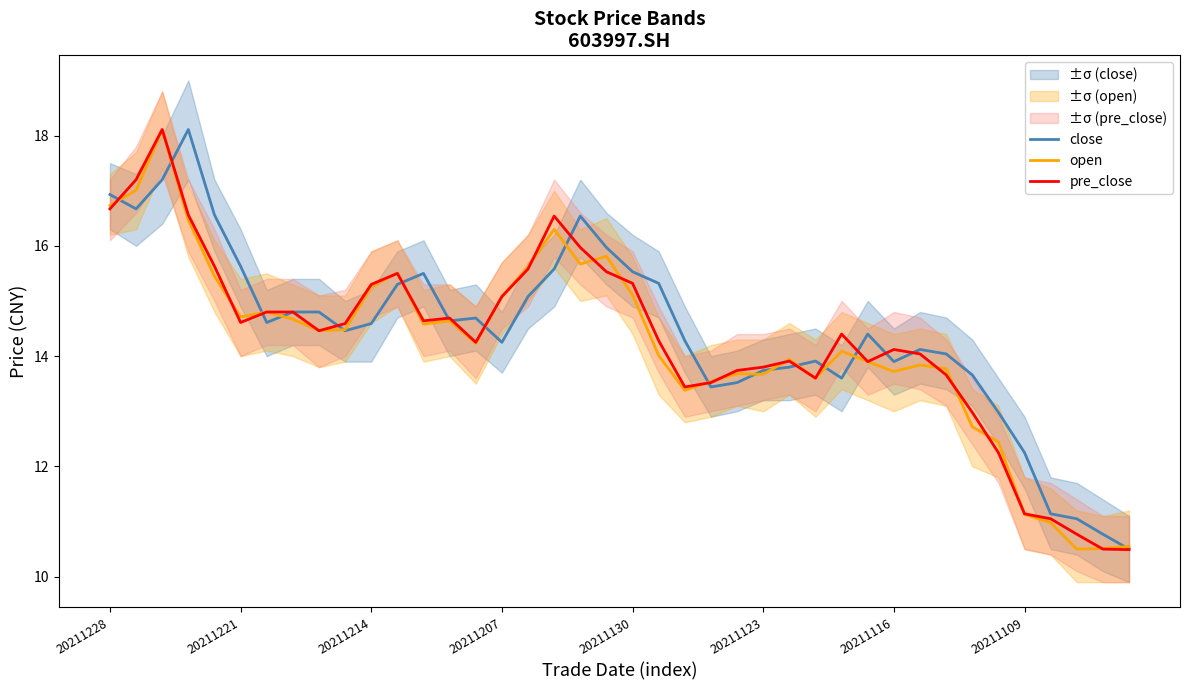

The pre_close series shows 14.6 at 20211221. True or false?

True